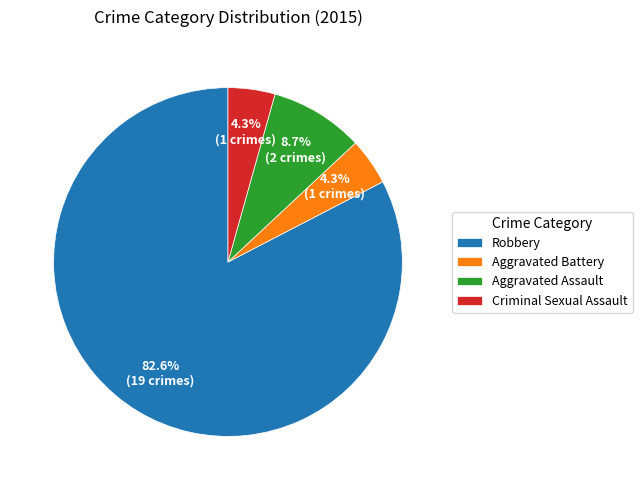

The Robbery slice represents 83% of the pie. True or false?

True